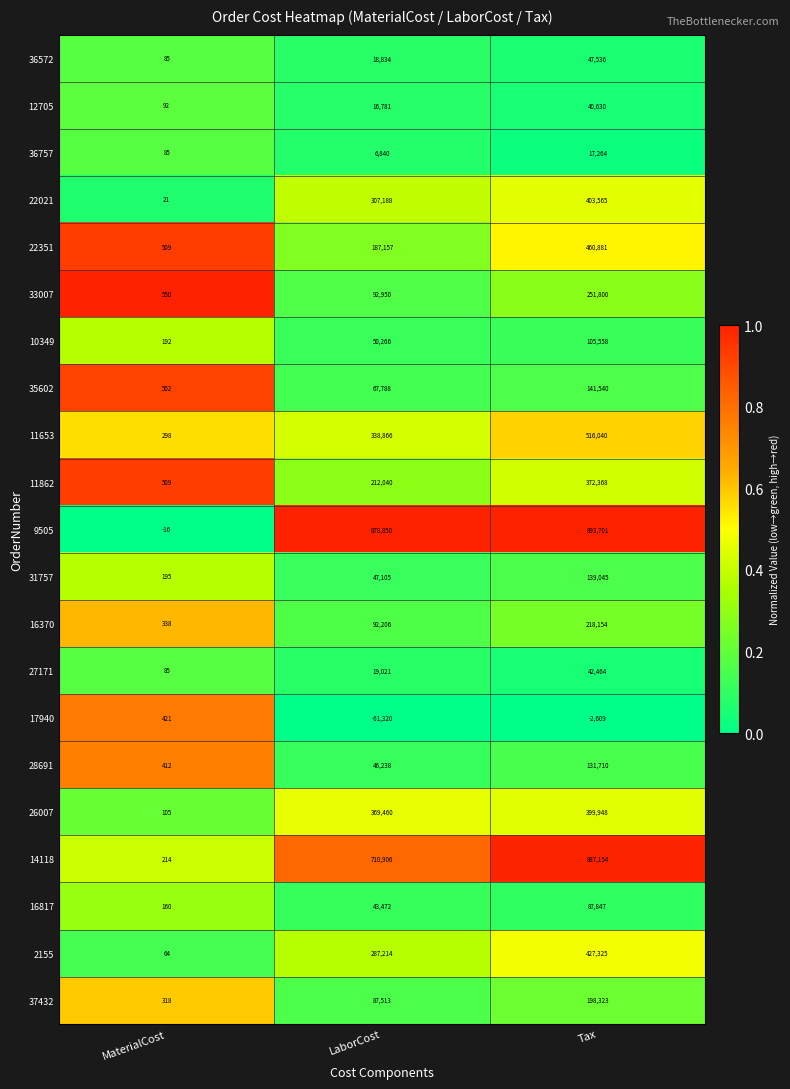

Where is 12705 nearest to the value 20361?

LaborCost